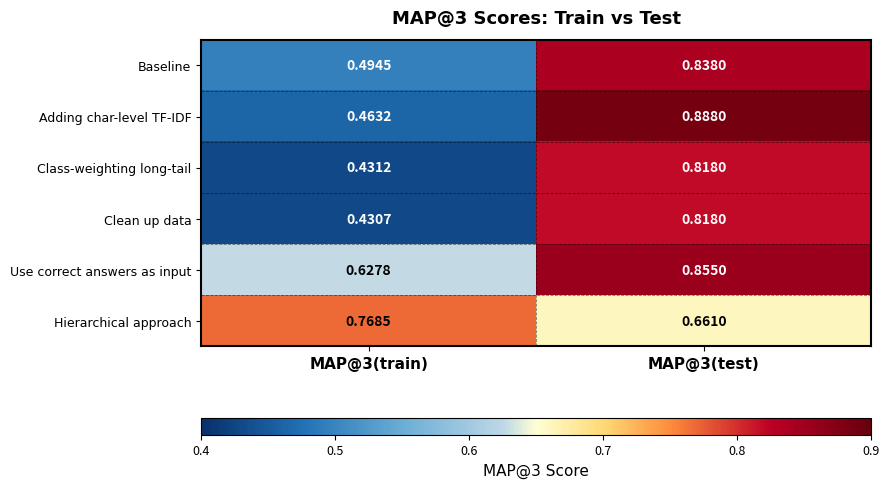

Which series has the largest range (max minus min)?

Adding char-level TF-IDF